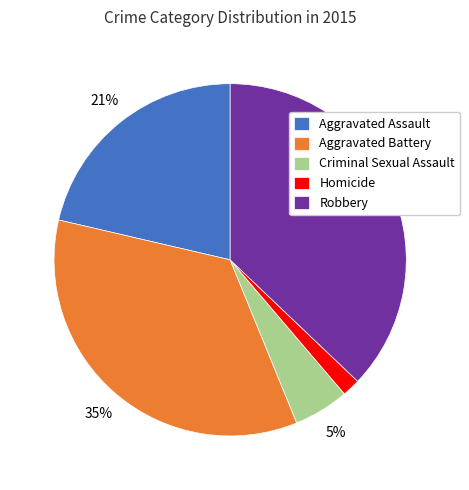

True or false: Aggravated Battery accounts for 29% of the total.

False